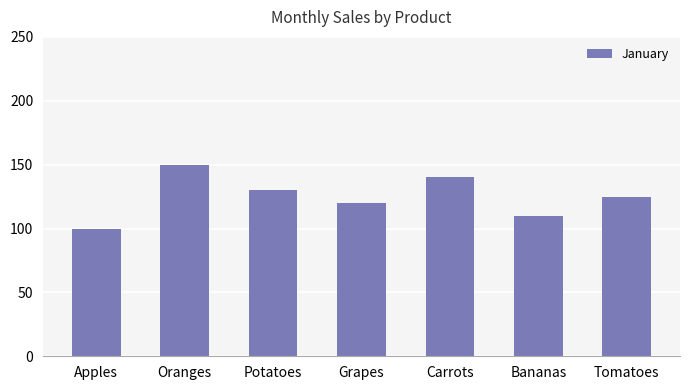

How many distinct data groups are displayed?

1